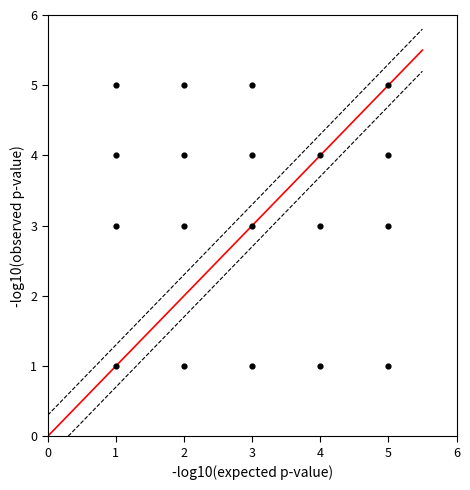

What is the range of X values (max minus min)?

4